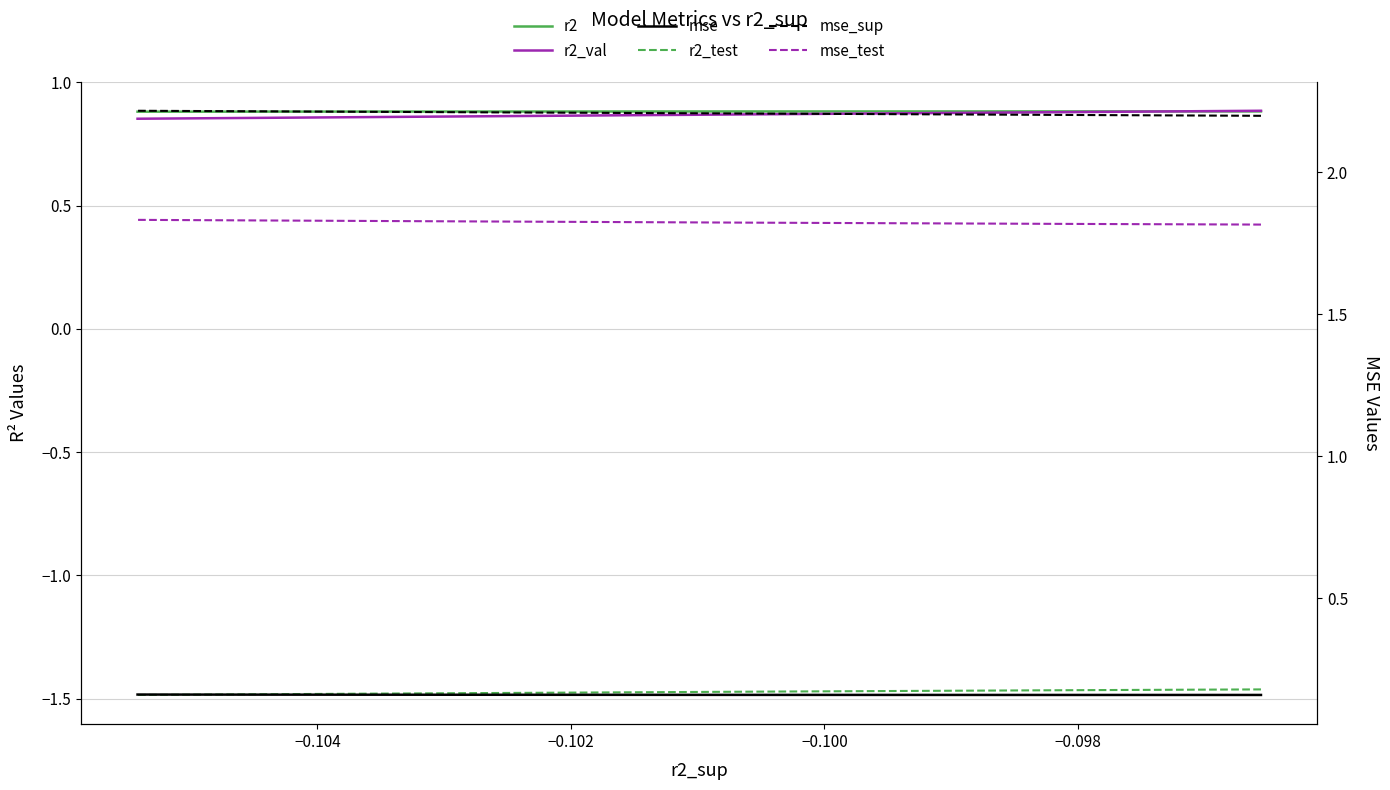

At which category does mse reach its first local valley?

−0.104